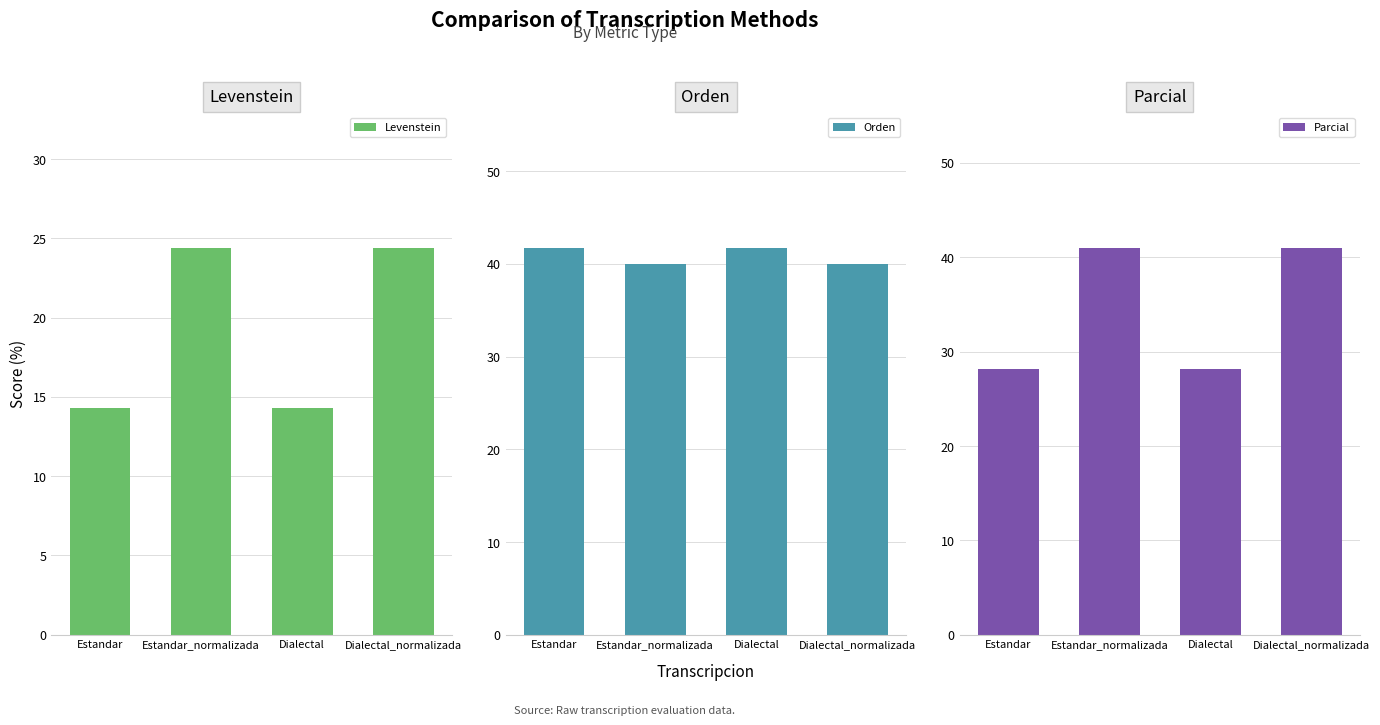

Rank the categories by Parcial value from lowest to highest.

Estandar, Dialectal, Estandar_normalizada, Dialectal_normalizada